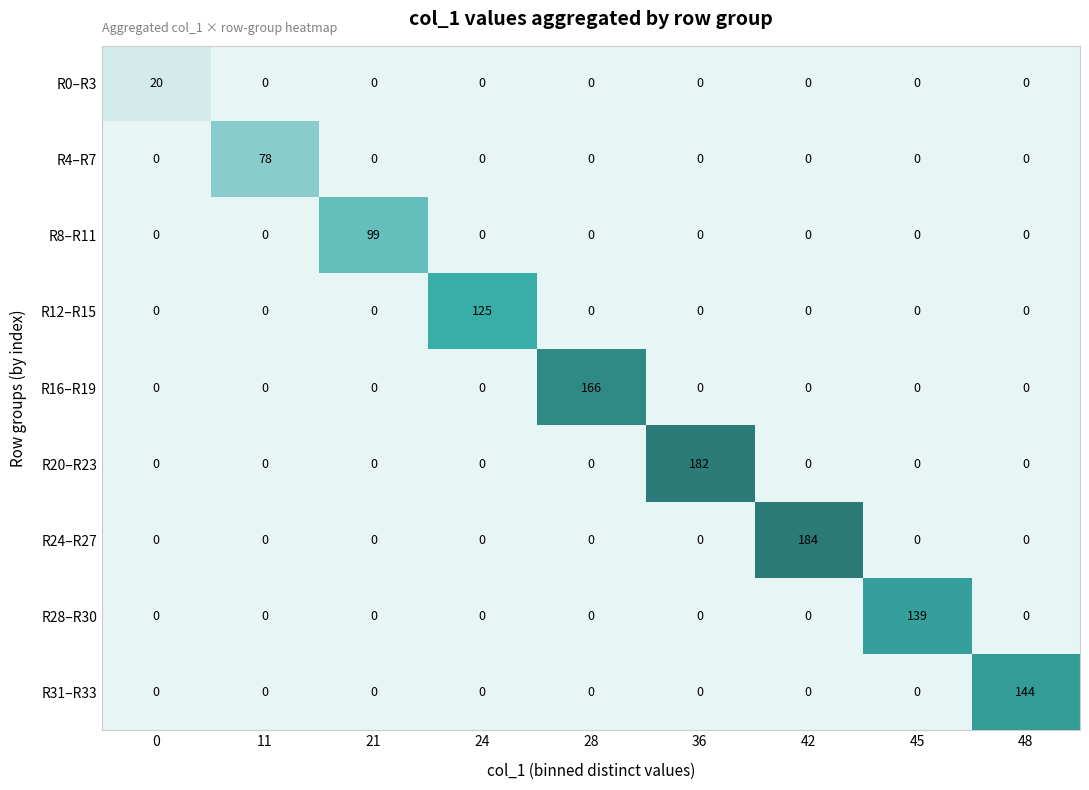

At which category is the sum across all series the highest?

42